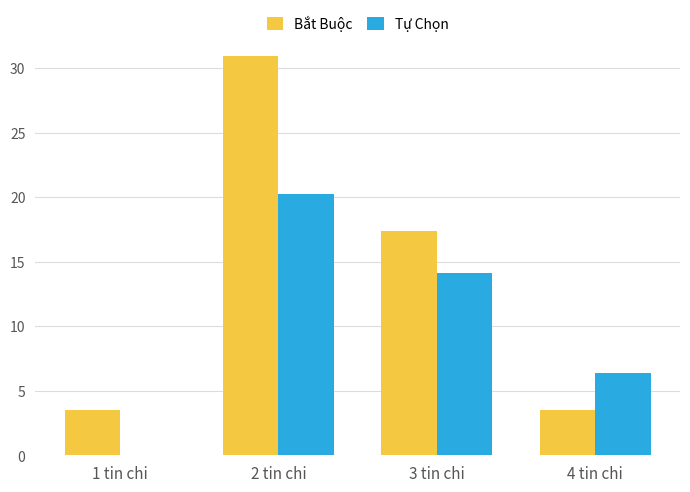

What are all the series names shown in the legend?

Bắt Buộc, Tự Chọn